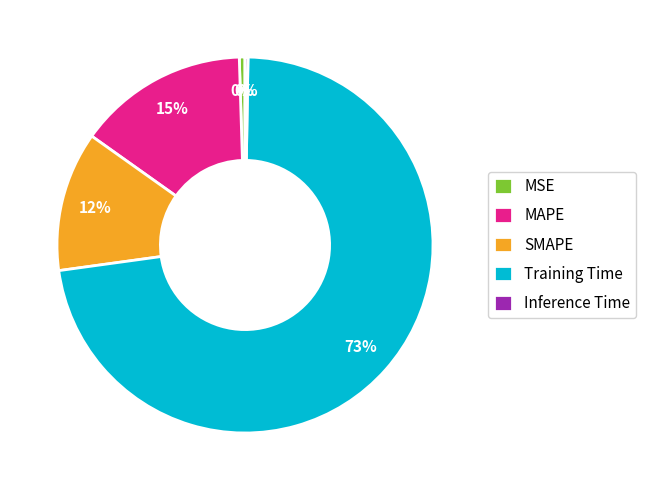

True or false: MAPE accounts for 2% of the total.

False